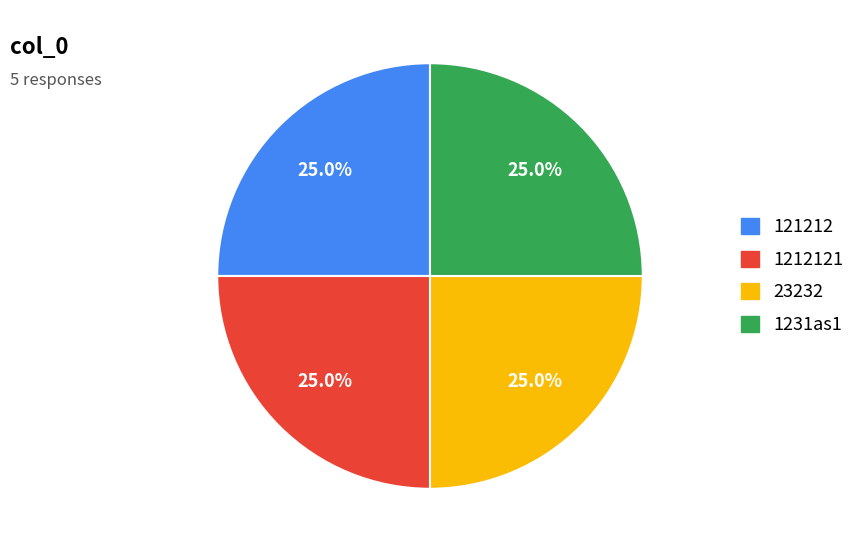

Is there any slice that represents more than half of the pie?

No